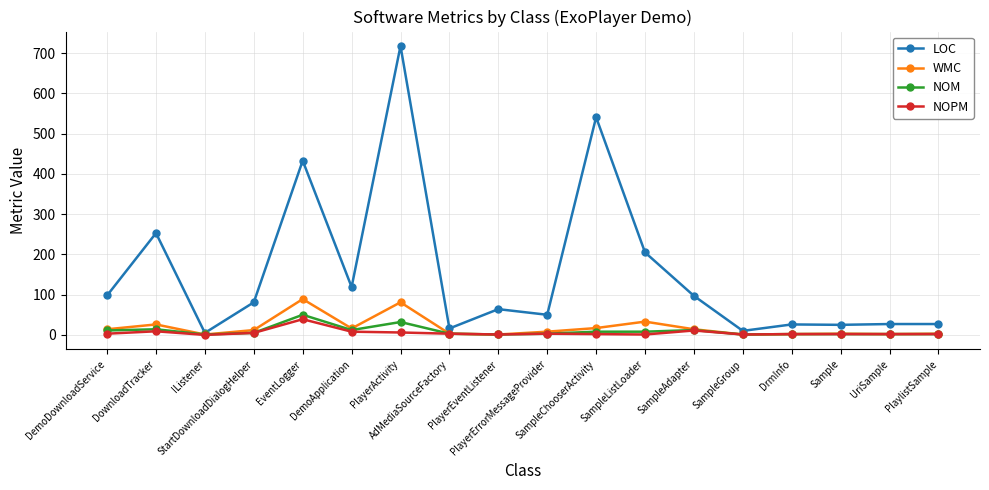

Is this an area chart (filled region under the line)?

No